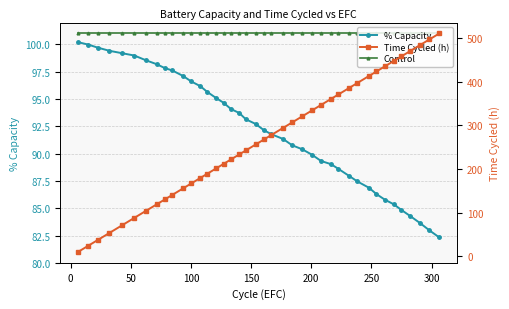

How many values in the % Capacity series exceed 92?

21